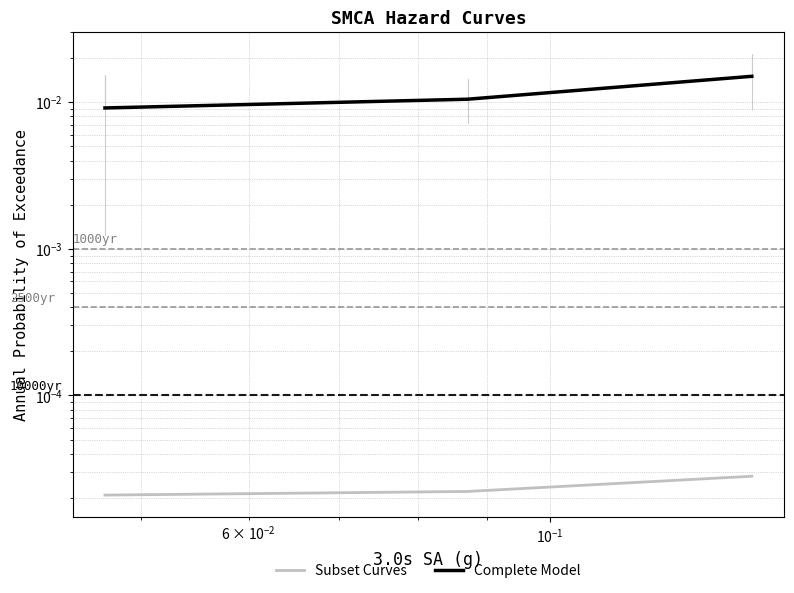

Is the value of Subset Curves at $\mathdefault{10^{-3}}$ greater than the value of Complete Model at $\mathdefault{10^{-2}}$?

No